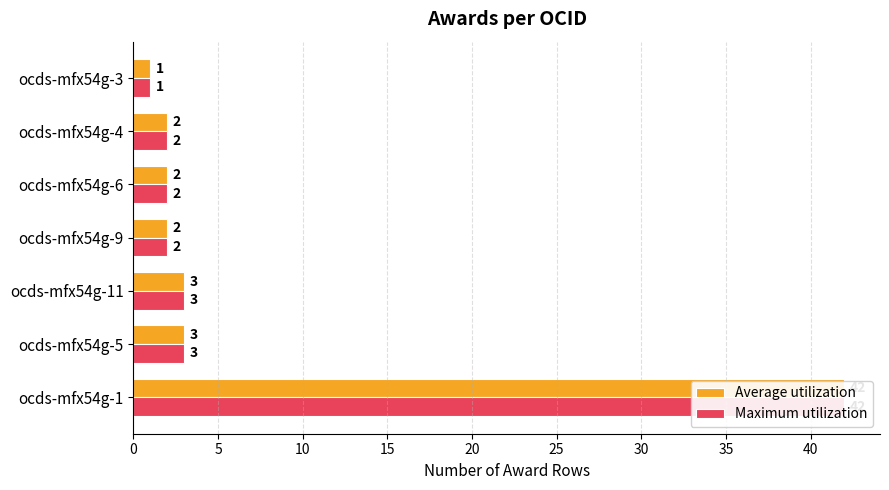

At how many categories does at least one series exceed 39?

1